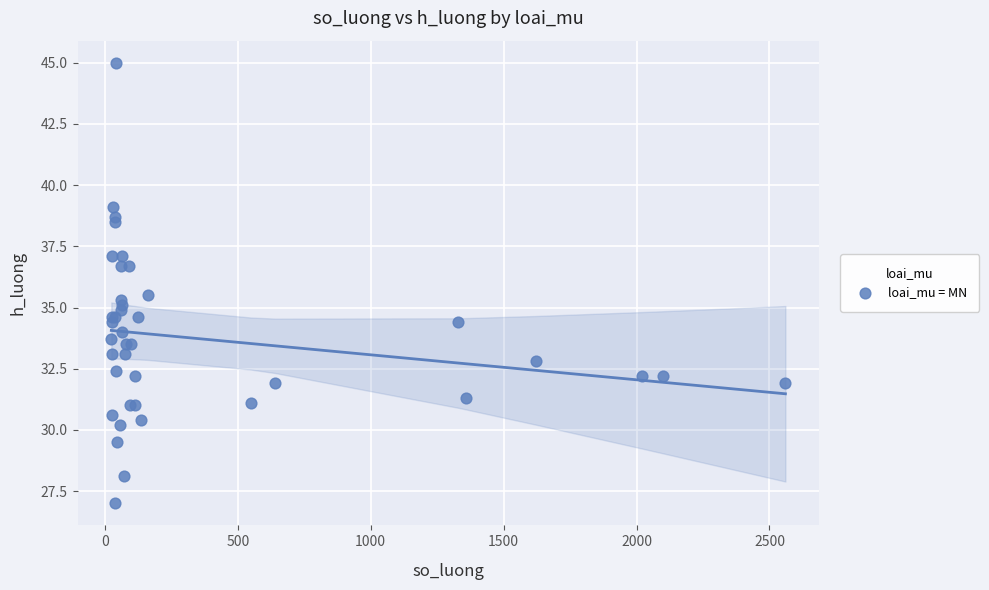

What Y value in the scatter plot is closest to 36?

35.5